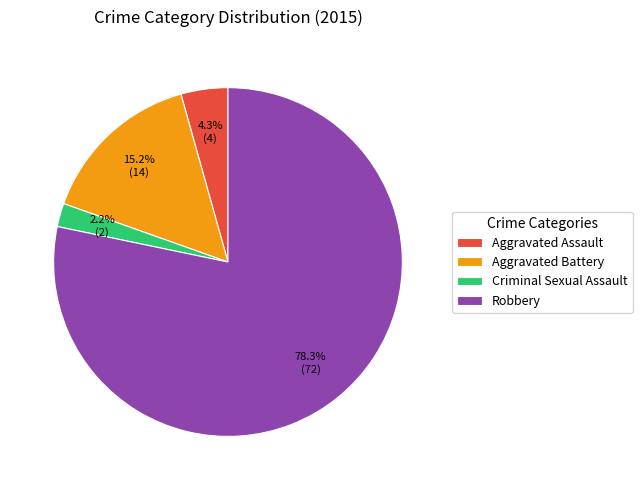

Approximately how many times larger is the value at Criminal Sexual Assault compared to Aggravated Assault?

0.5